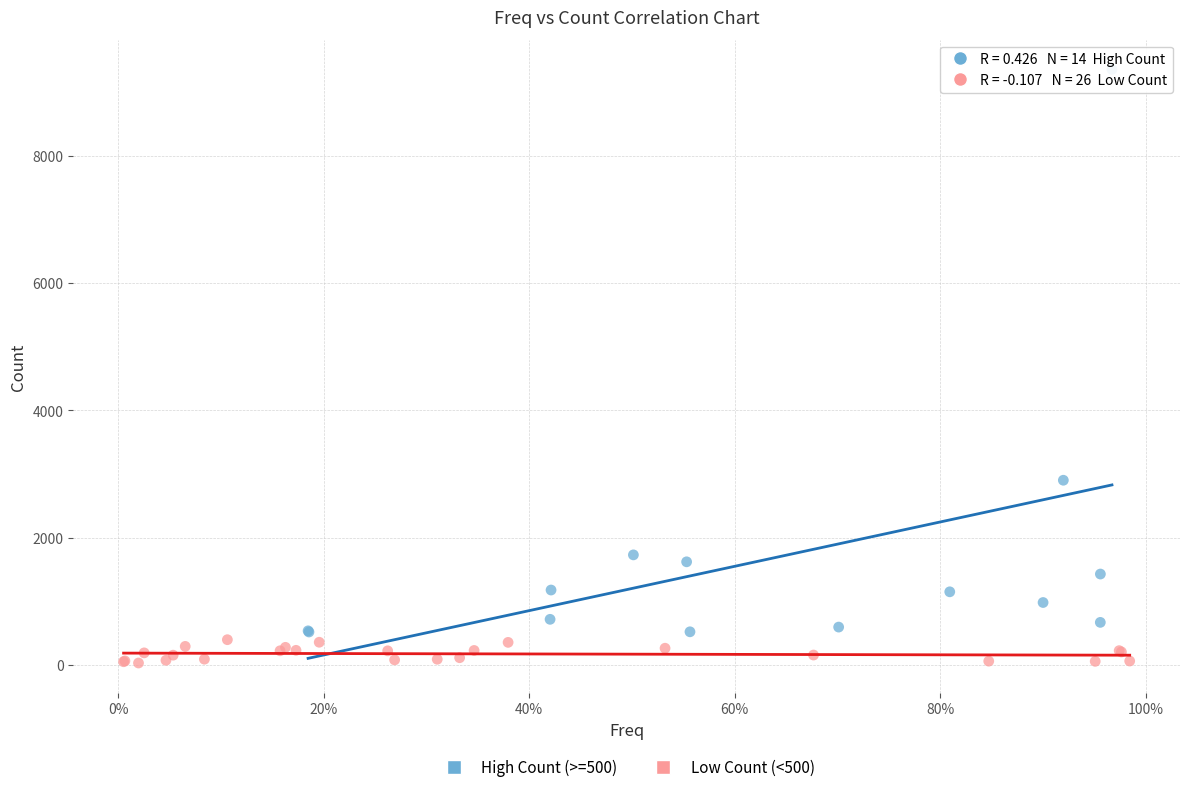

Which series contains the highest Y value?

High Count (>=500)